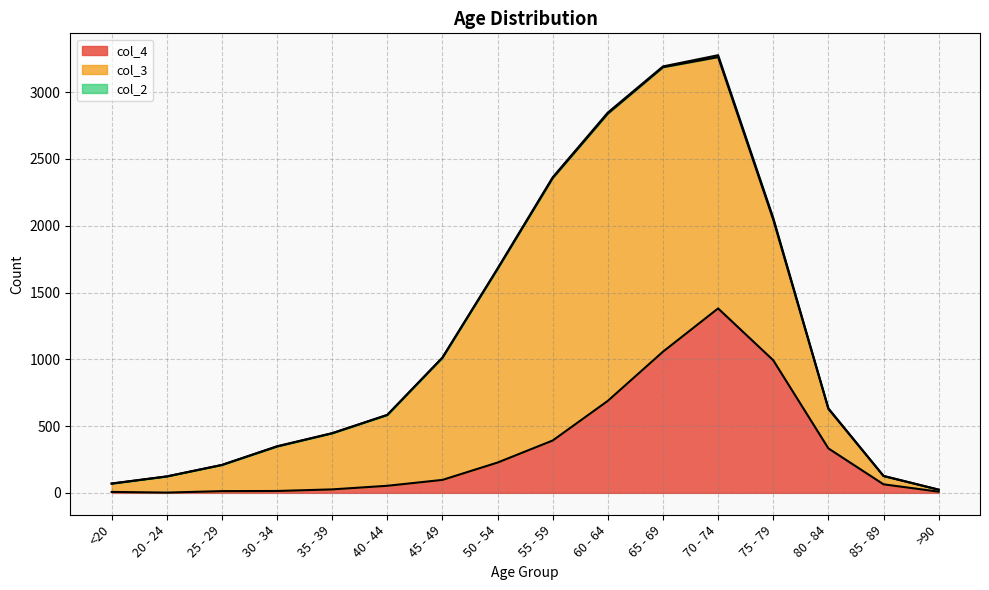

How many interior local valleys does the col_2 series have?

1